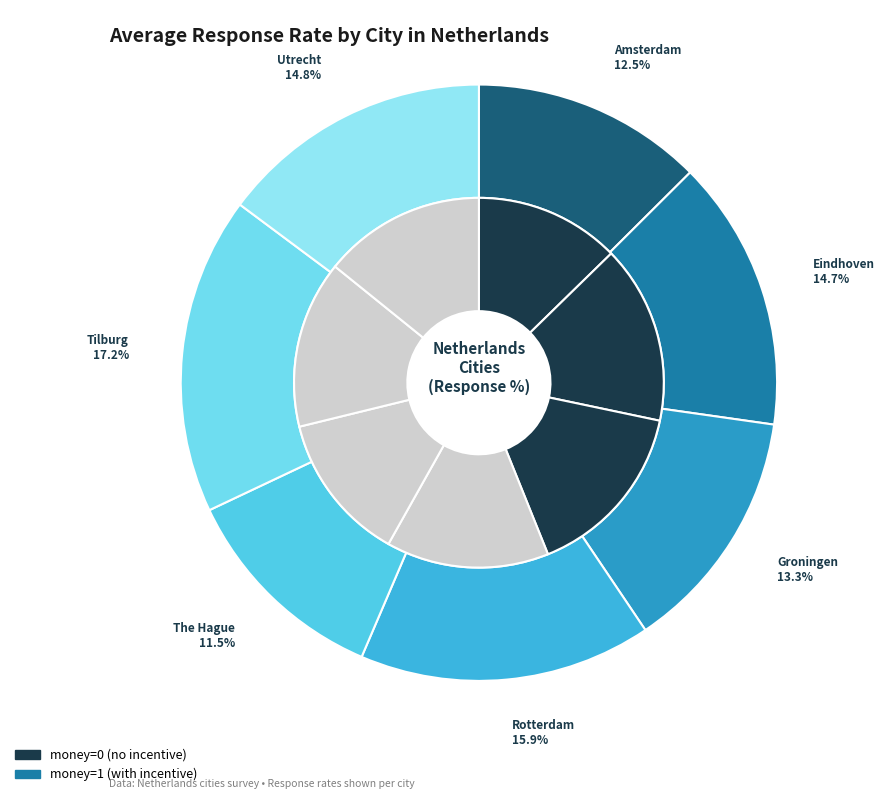

Which category has the biggest portion of the pie?

Tilburg